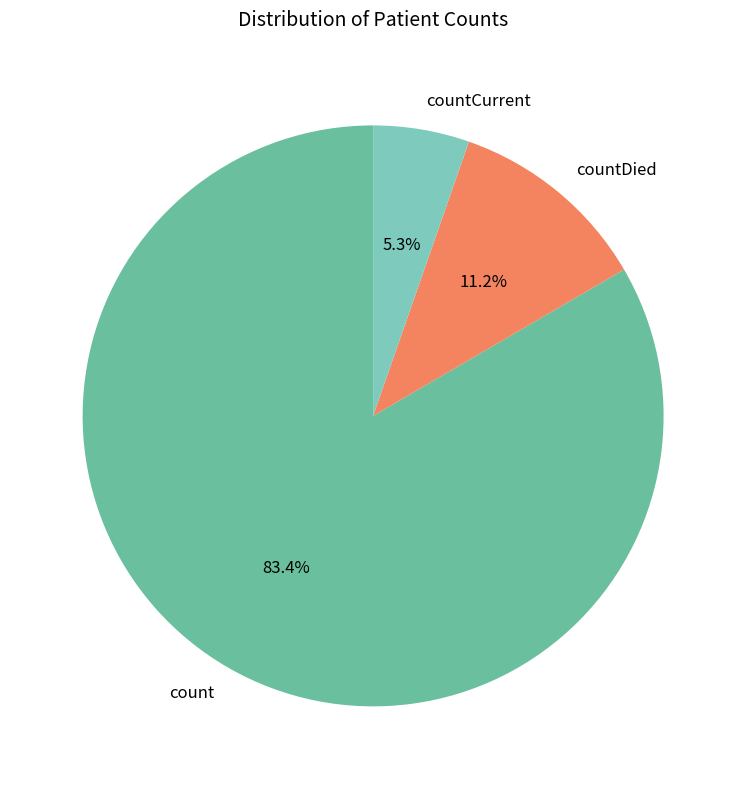

How many slices are in this pie chart?

3